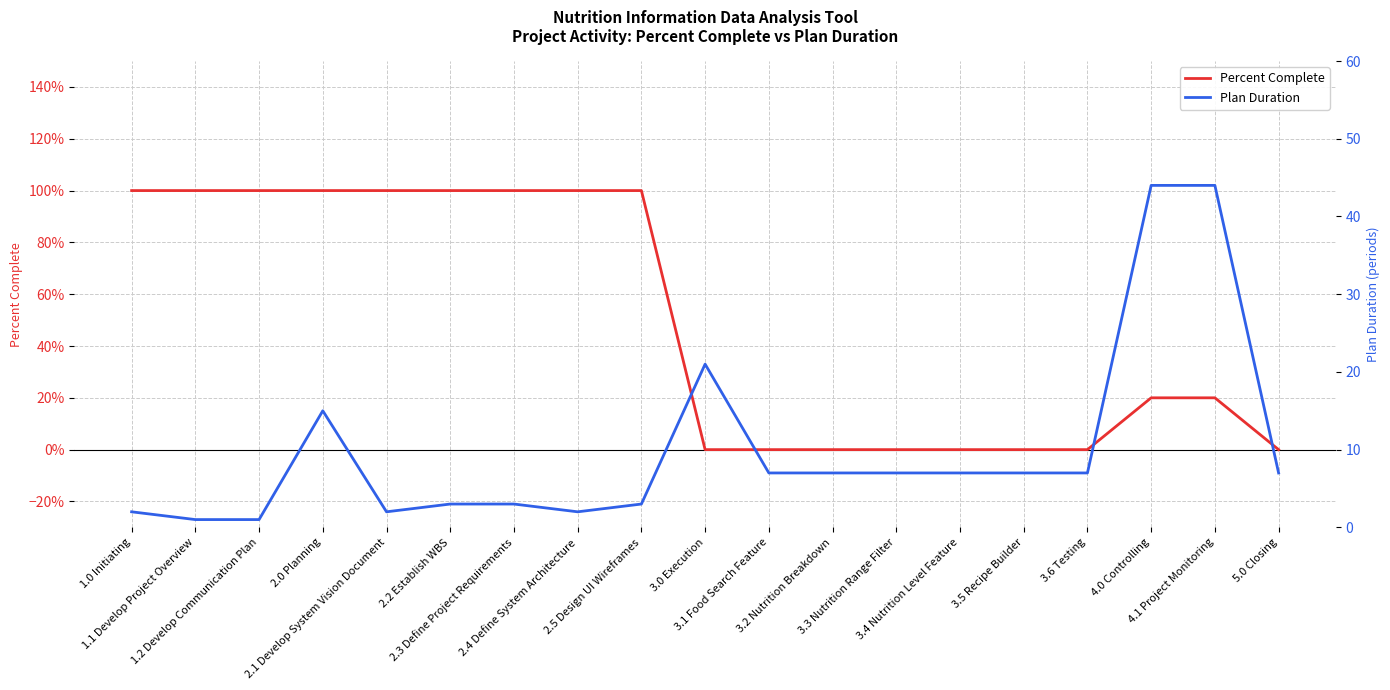

Which series has the largest total across all categories?

Plan Duration